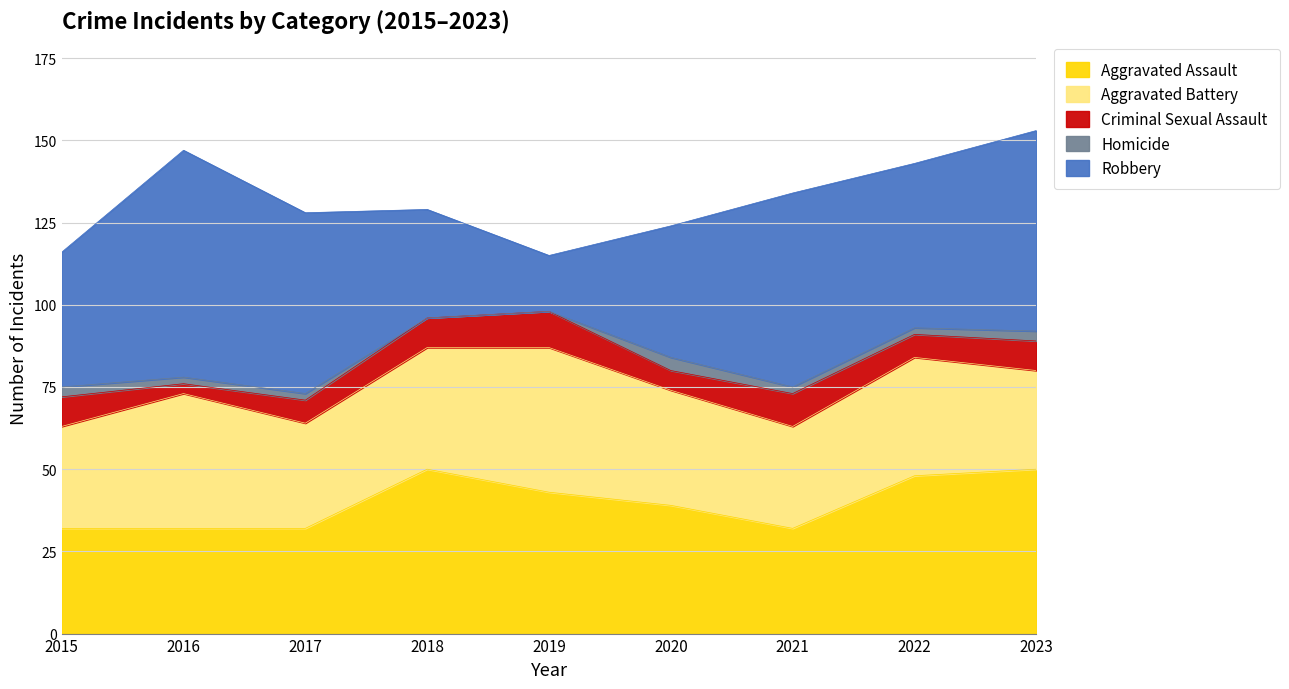

At which label does Criminal Sexual Assault reach its minimum?

2016